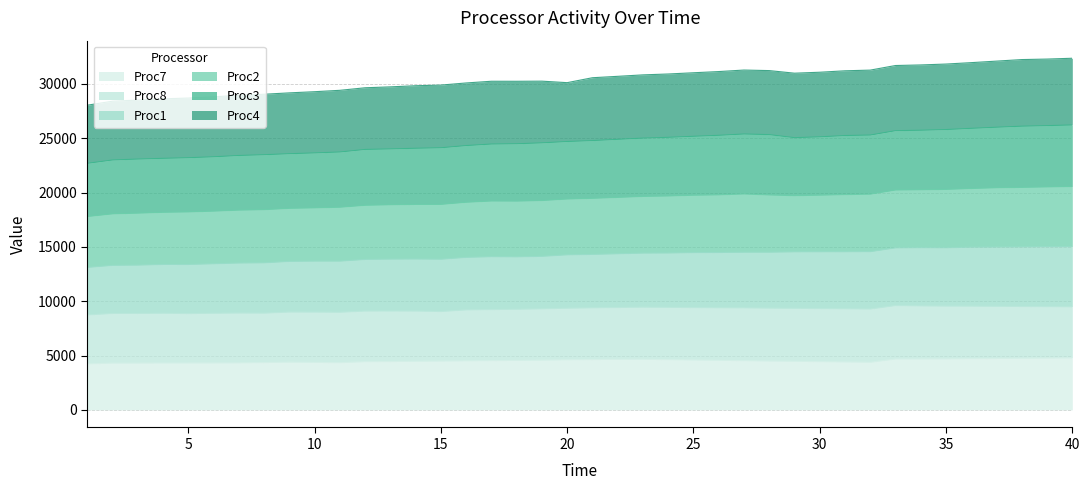

Which category has the highest value in the Proc3 series?

40